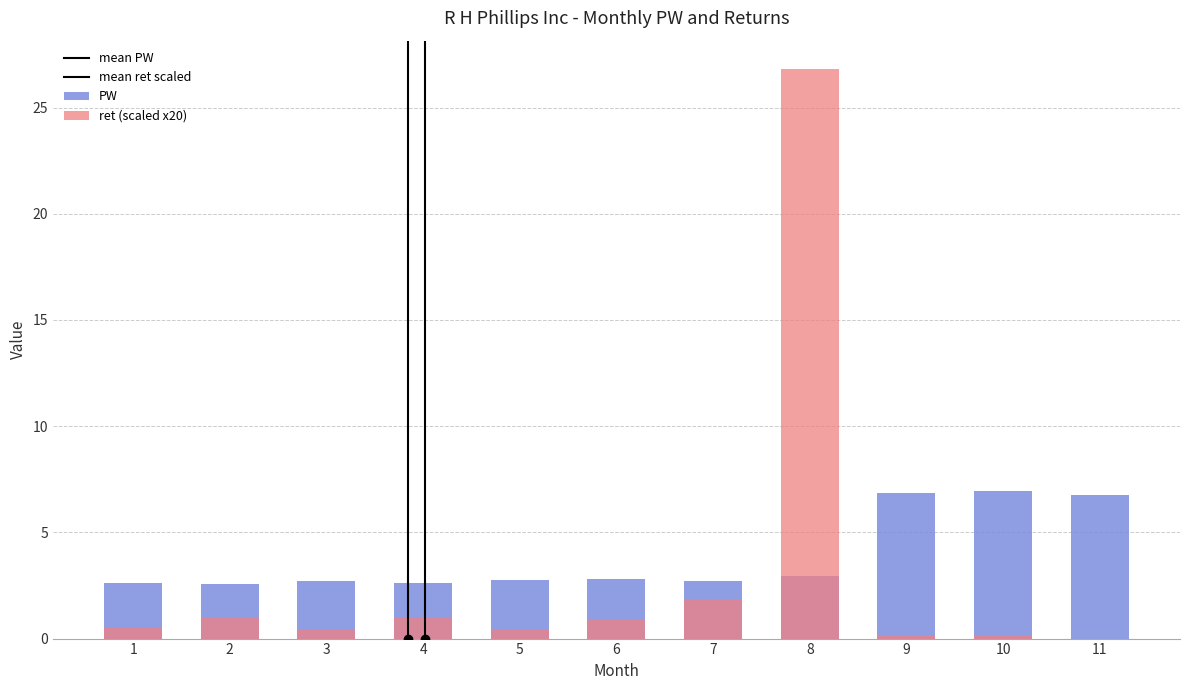

What is the value of the PW bar at the 5th from the left?

2.8